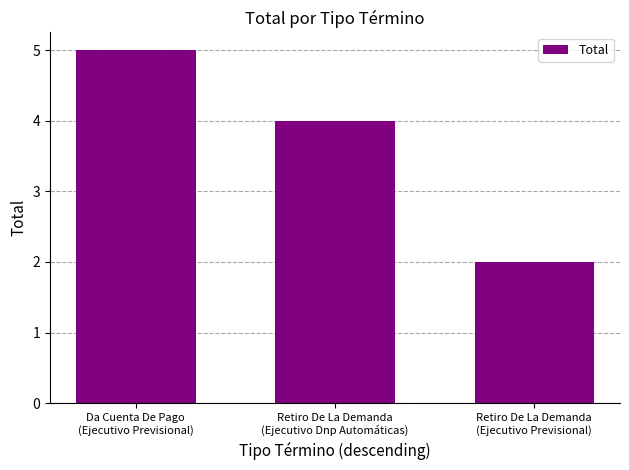

At which label does the data first exceed 4?

Da Cuenta De Pago
(Ejecutivo Previsional)